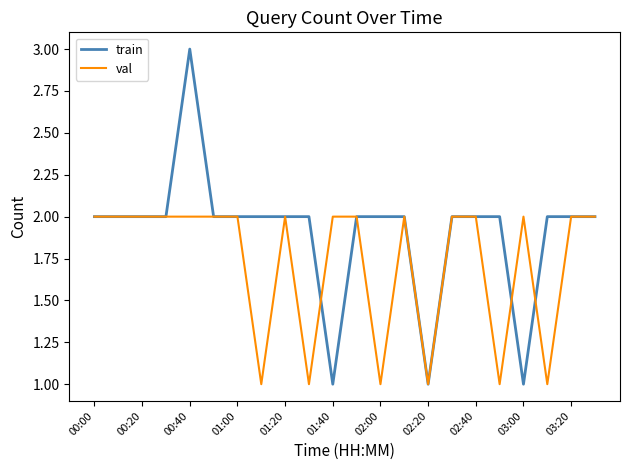

Rank the series by their maximum value, from highest to lowest.

train, val